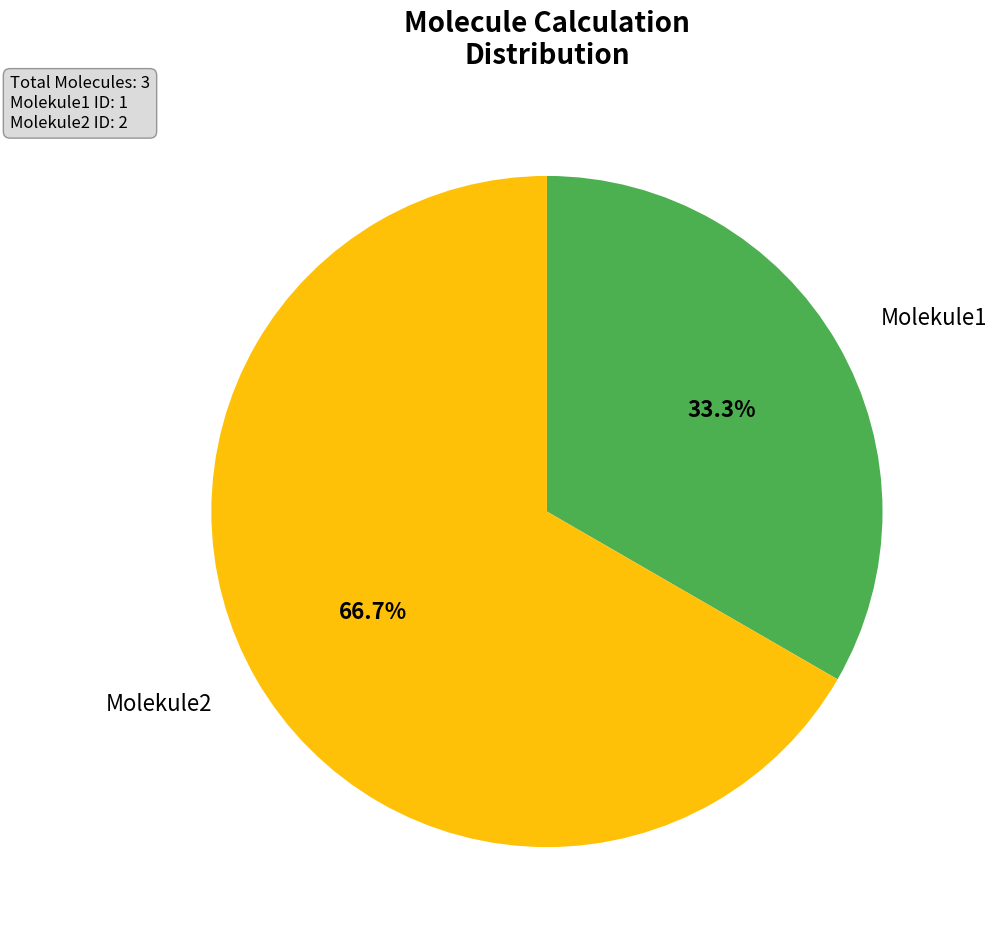

Is there a majority slice in this chart?

Yes